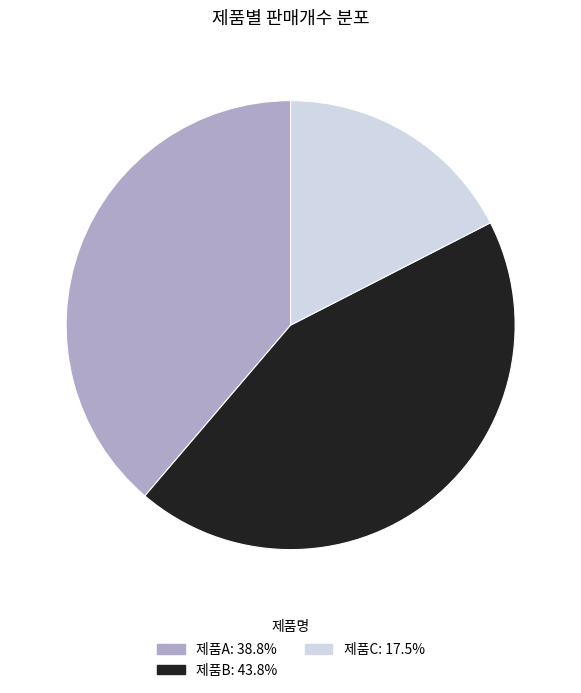

Combined, do 제품B: 43.8% and 제품C: 17.5% account for over 50%?

Yes